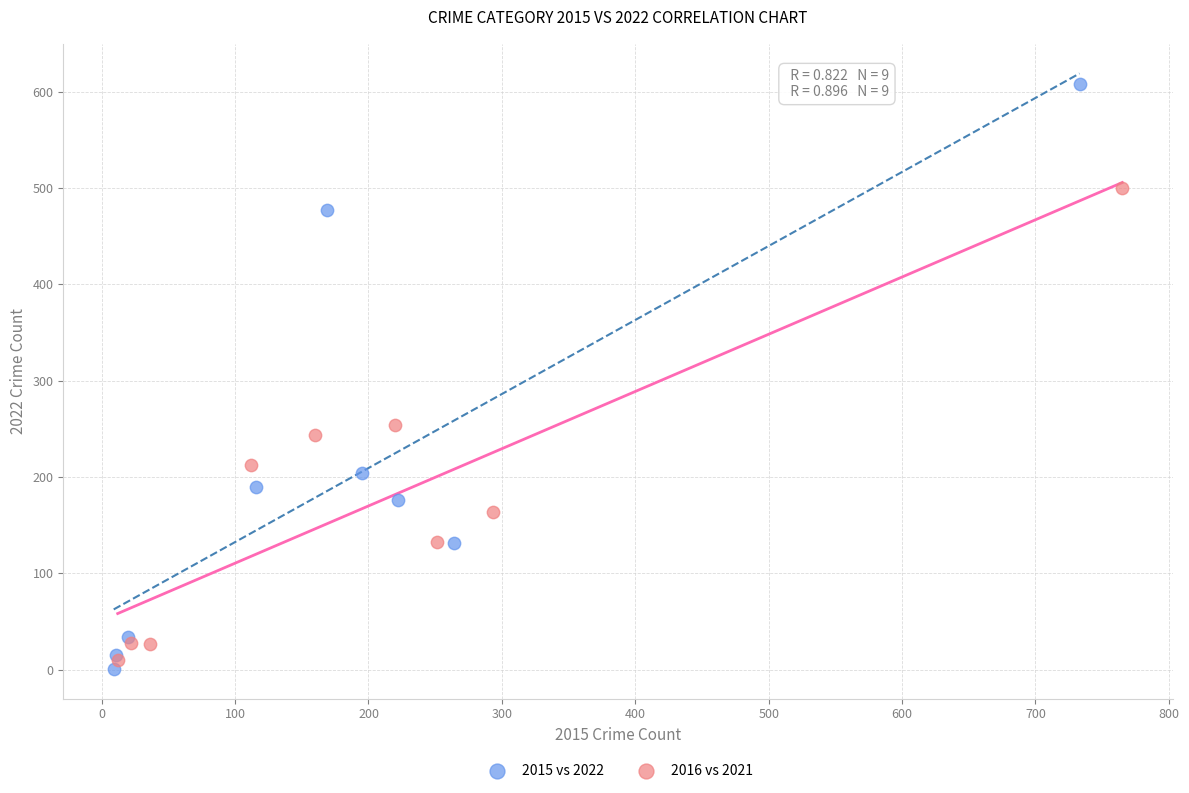

Which series reaches the maximum Y coordinate?

2015 vs 2022